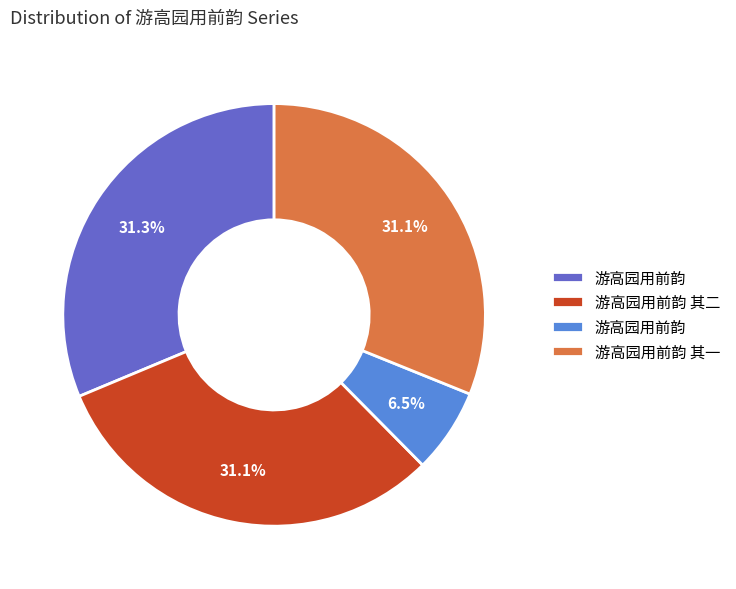

Does any single category account for the majority?

No